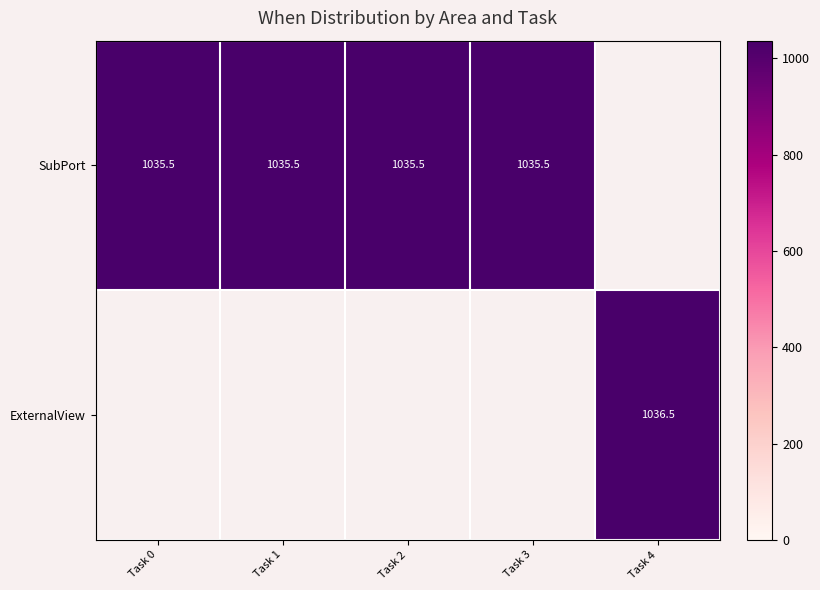

The value of ExternalView at Task 4 is 300.9. True or false?

False